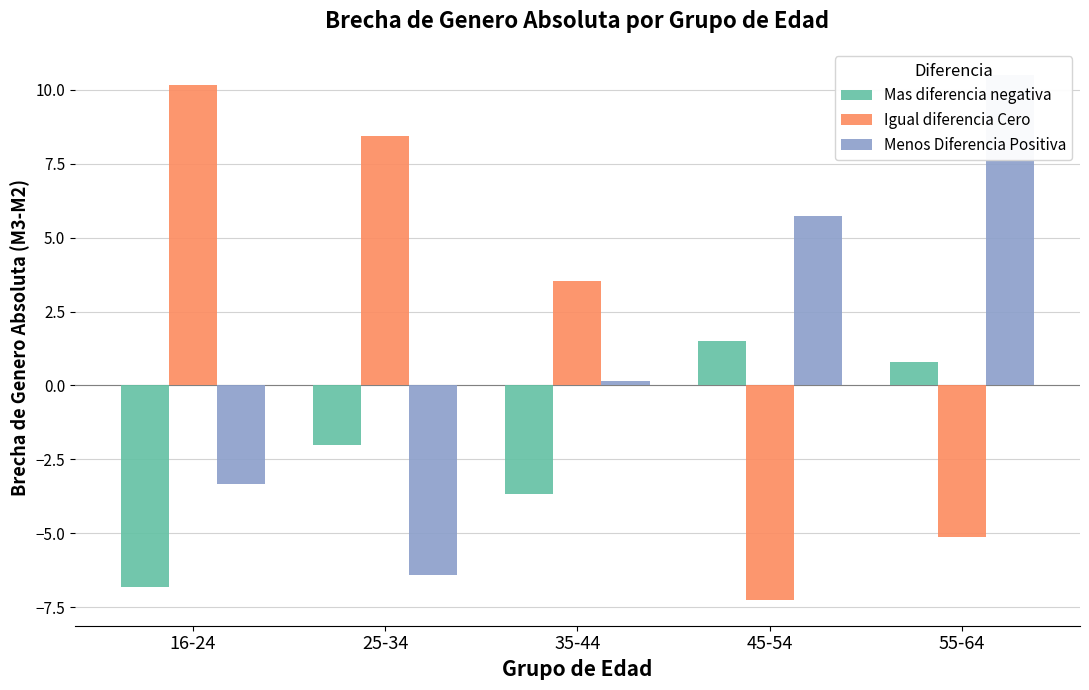

Reading right to left, extract all data points from this chart.

Mas diferencia negativa: 0.8	1.5	-3.7	-2.0	-6.8
Igual diferencia Cero: -5.1	-7.2	3.5	8.4	10.2
Menos Diferencia Positiva: 10.5	5.7	0.1	-6.4	-3.3